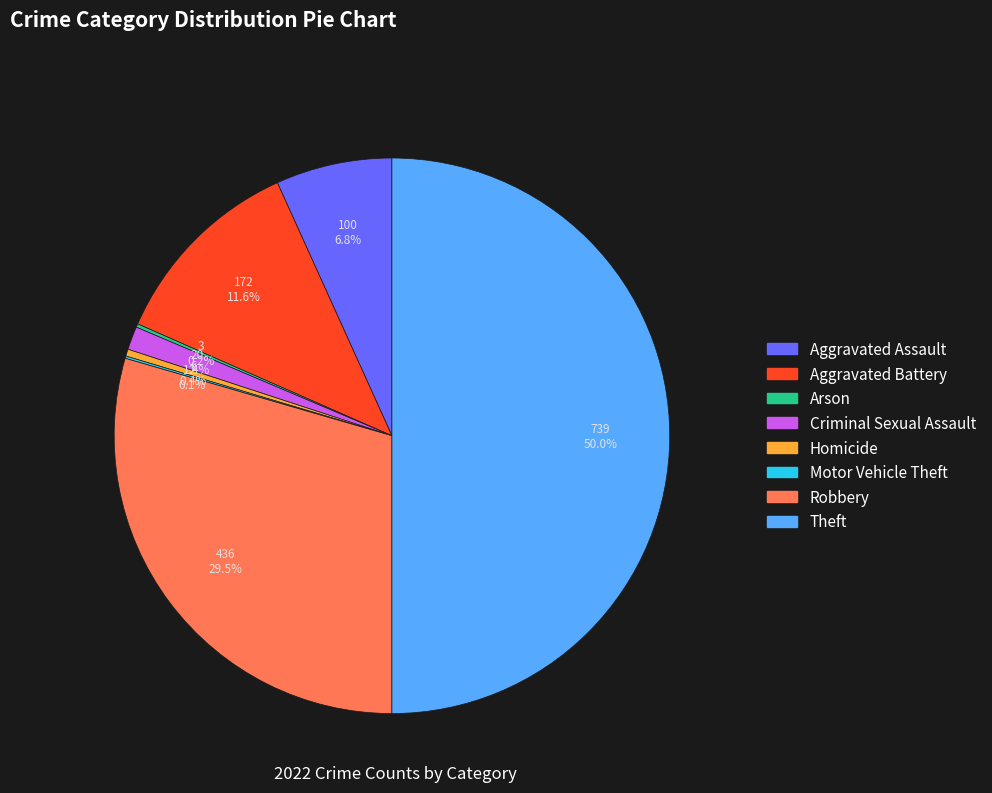

What portion of the pie excludes Aggravated Battery?

88.4%